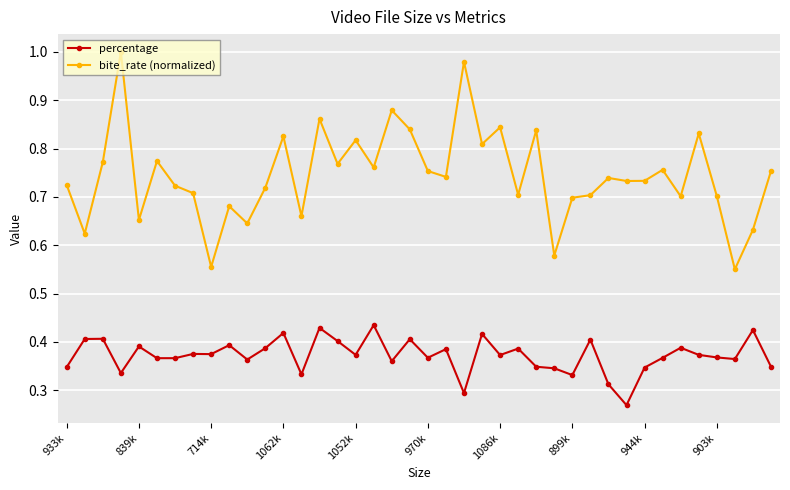

True or false: bite_rate (normalized) and percentage intersect in this chart.

False